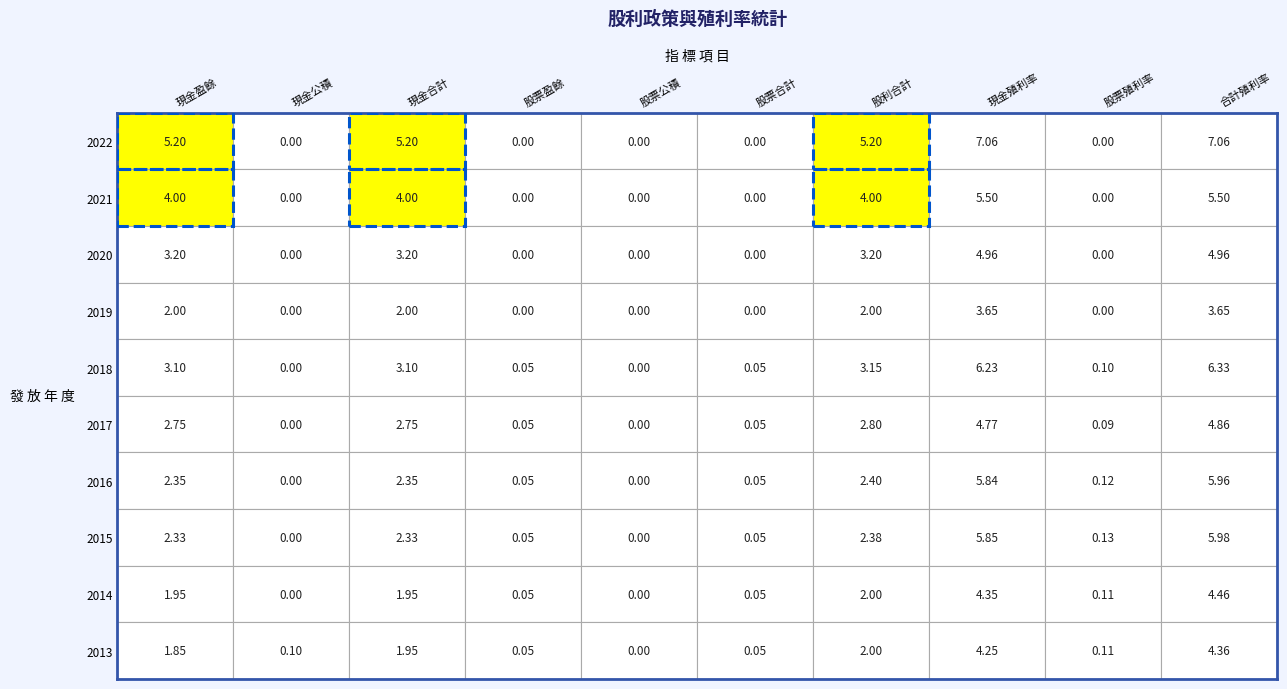

True or false: 2018 has a value of 0.1 at 3.

True